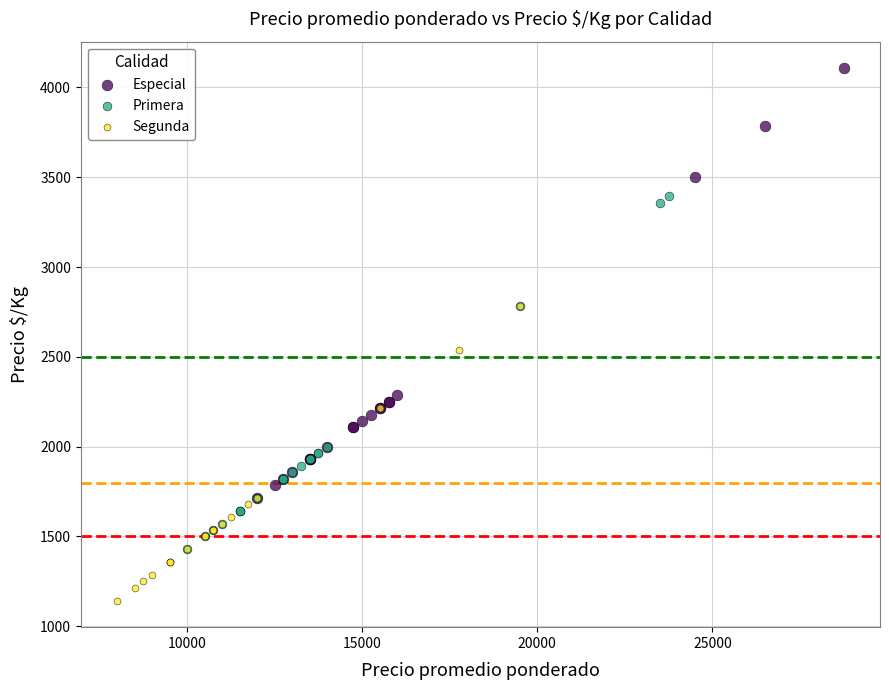

Which series reaches the minimum Y coordinate?

Segunda